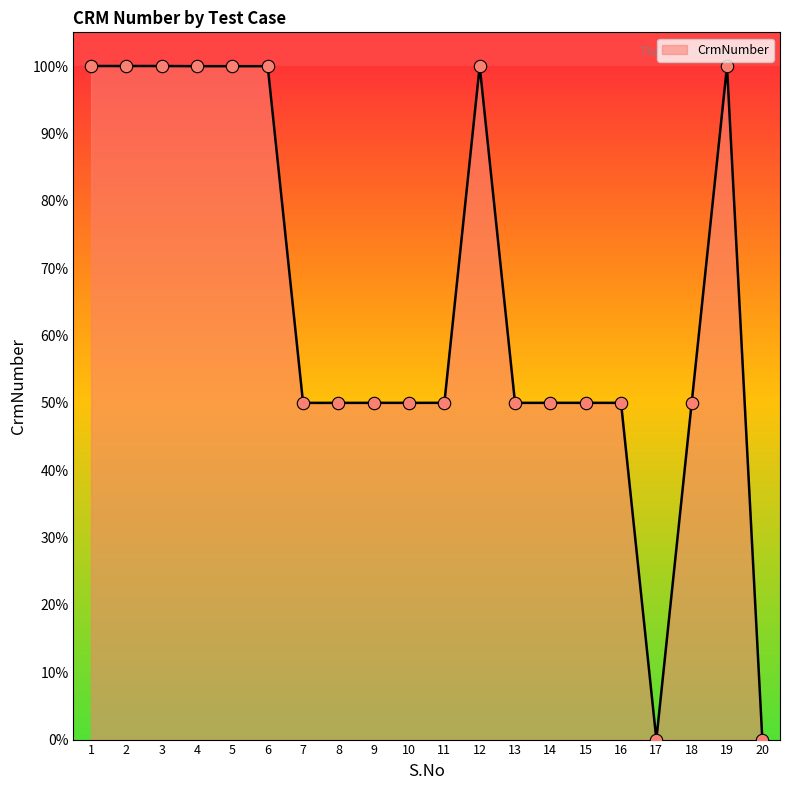

What is the change in value from 4 to 18?

-50.0